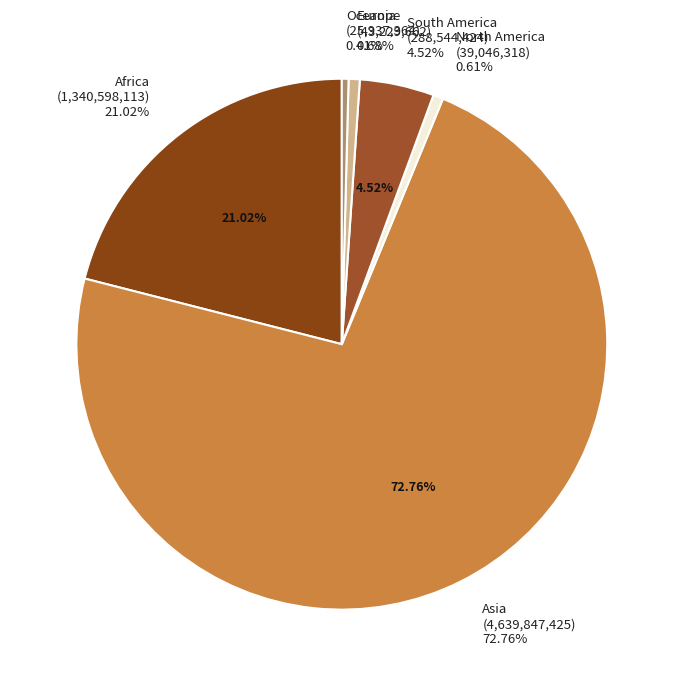

Is Oceania the majority of the pie?

No